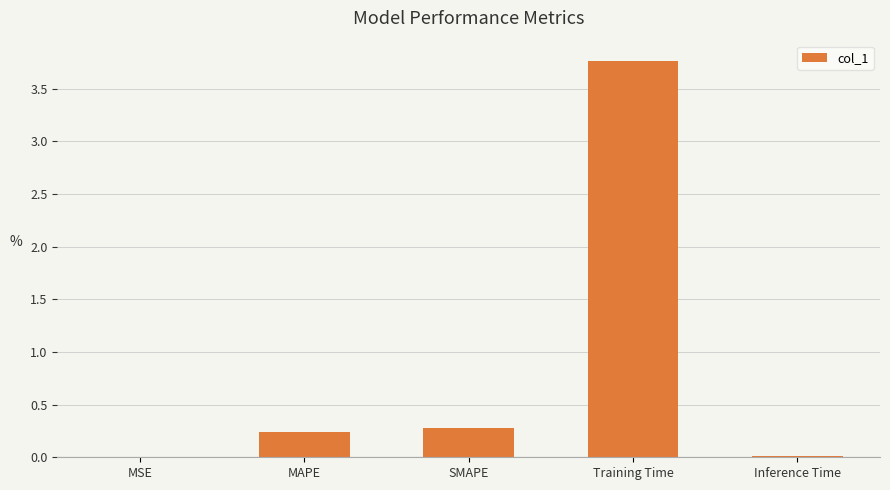

What is the sum of the values at SMAPE and Inference Time?

0.3